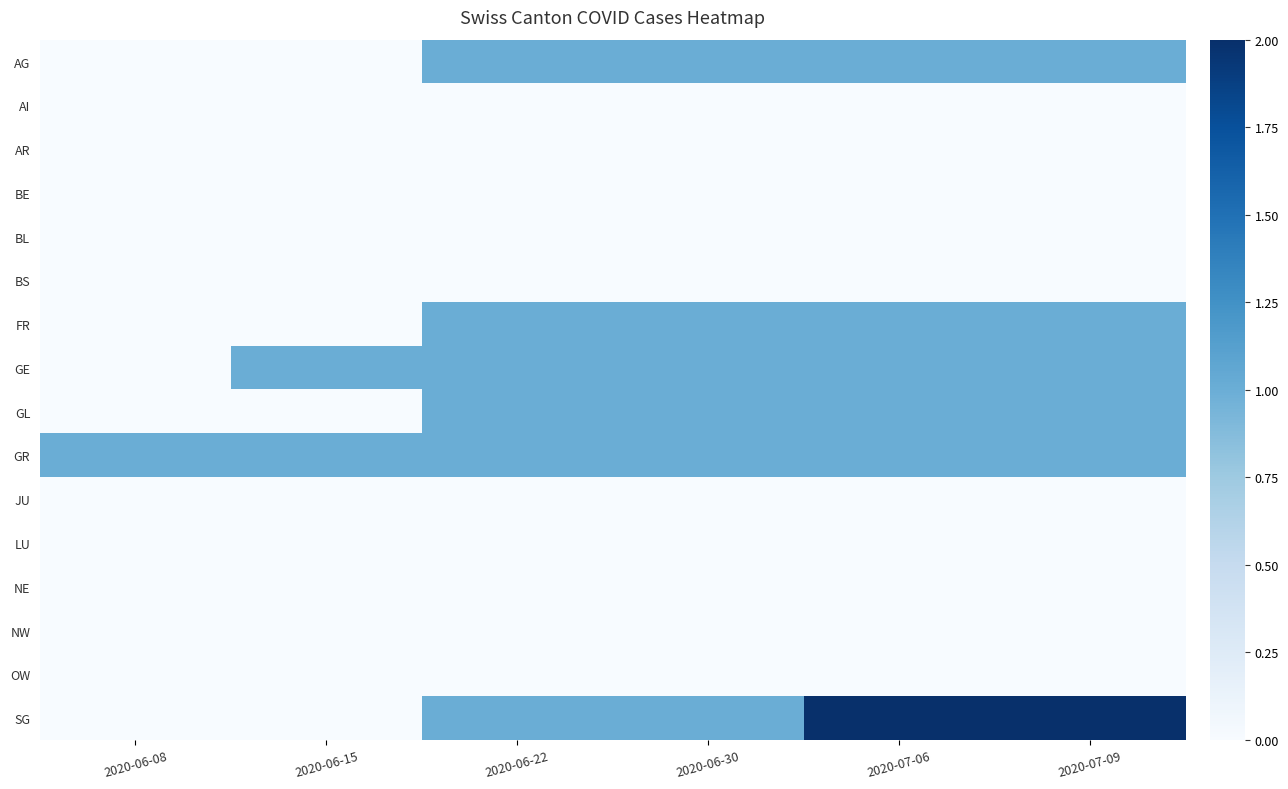

Count the number of categories in the chart.

6